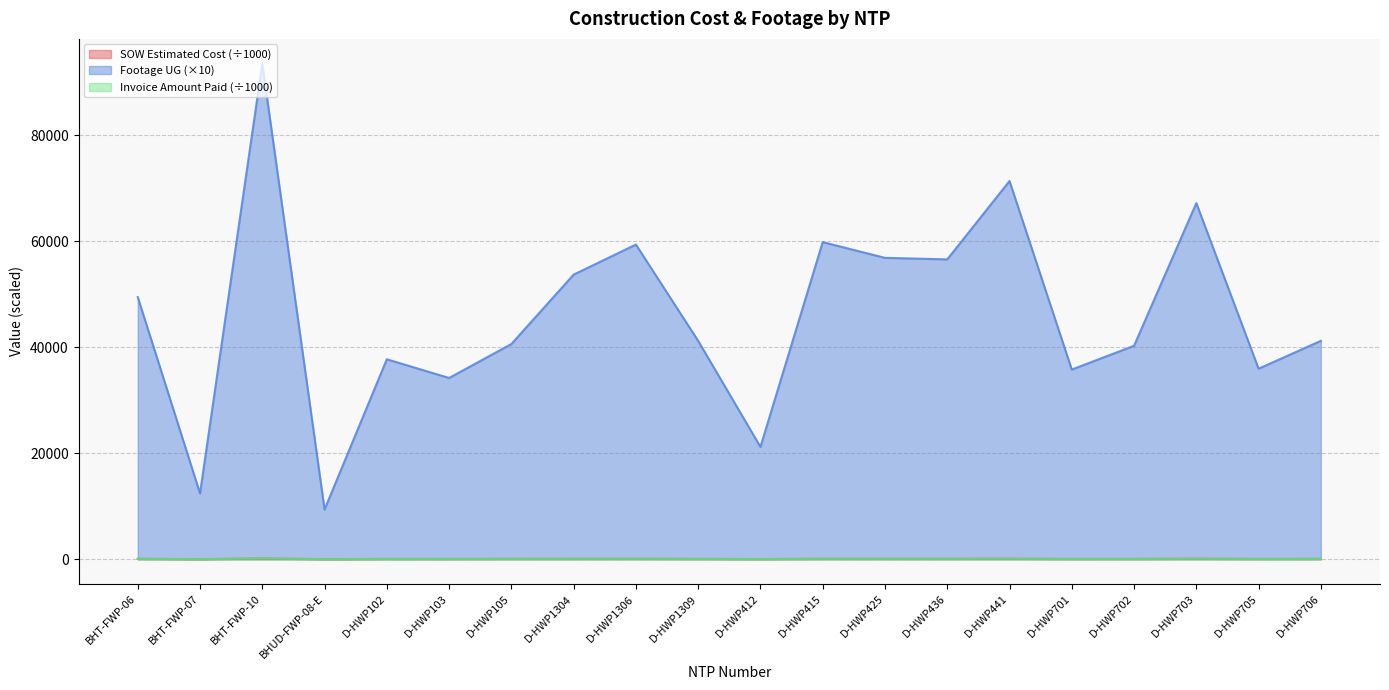

True or false: Footage UG has a value of 9283.8 at D-HWP701.

False